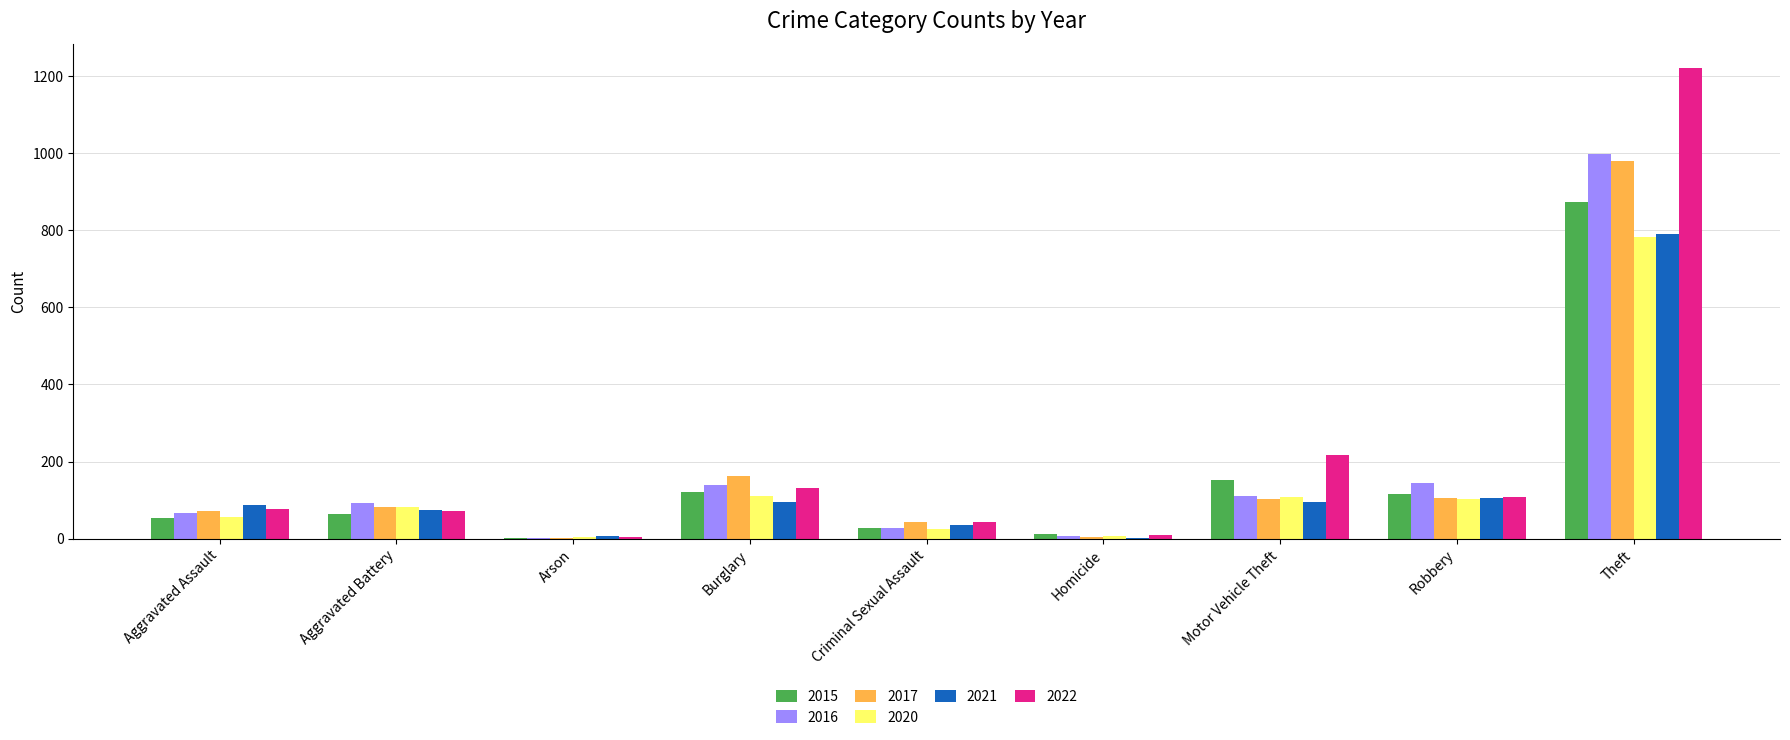

Is it true that 2016 equals 1435 at Theft?

False